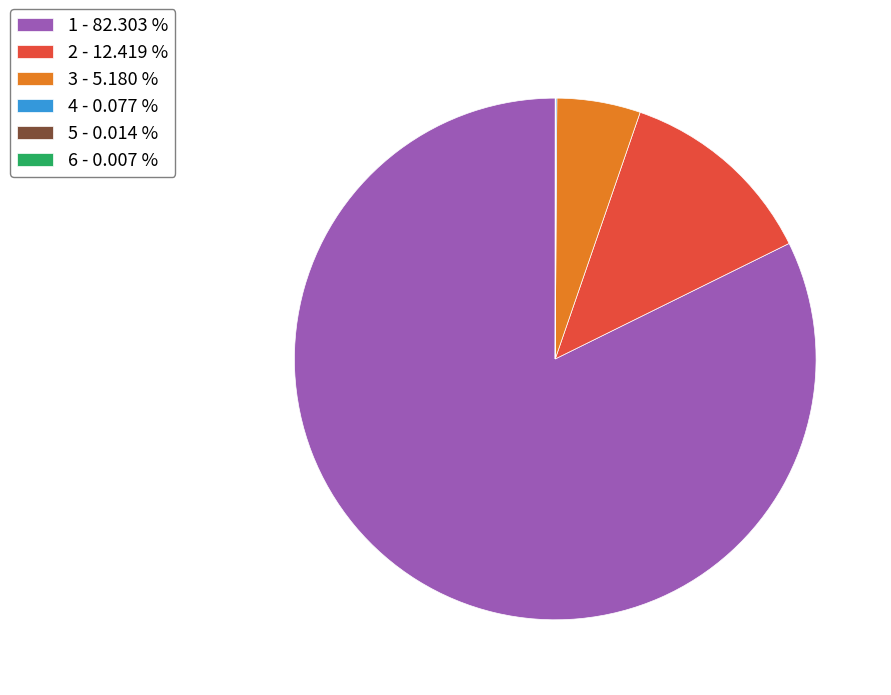

Is there a majority slice in this chart?

Yes